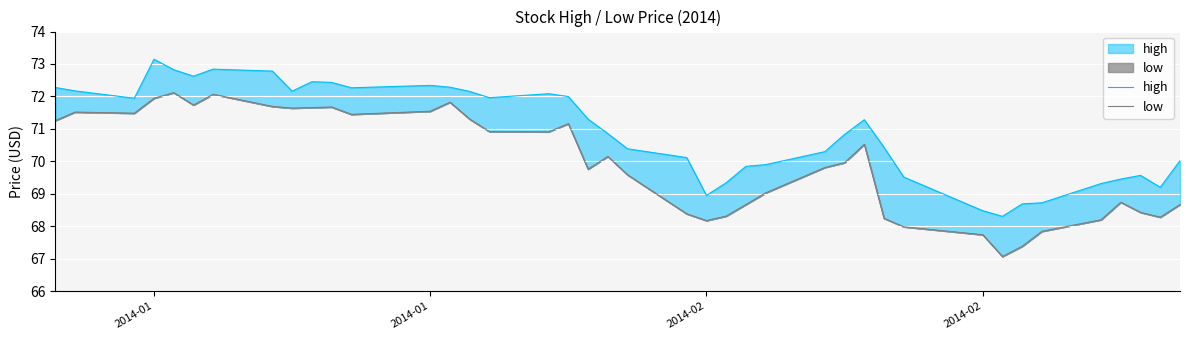

How many series are shown in this chart?

2